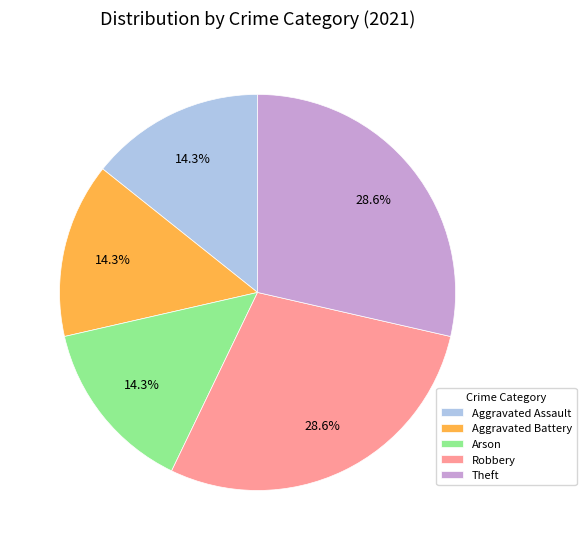

Is the sum of Theft and Arson greater than half?

No